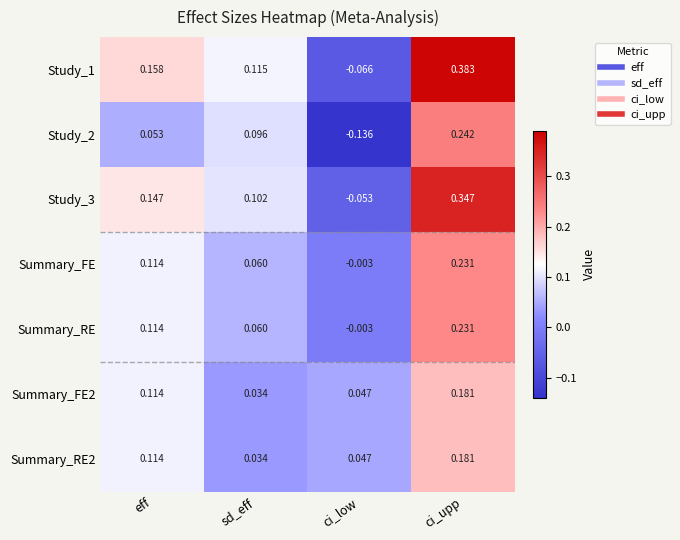

At which label is Study_2 closest to 0?

eff